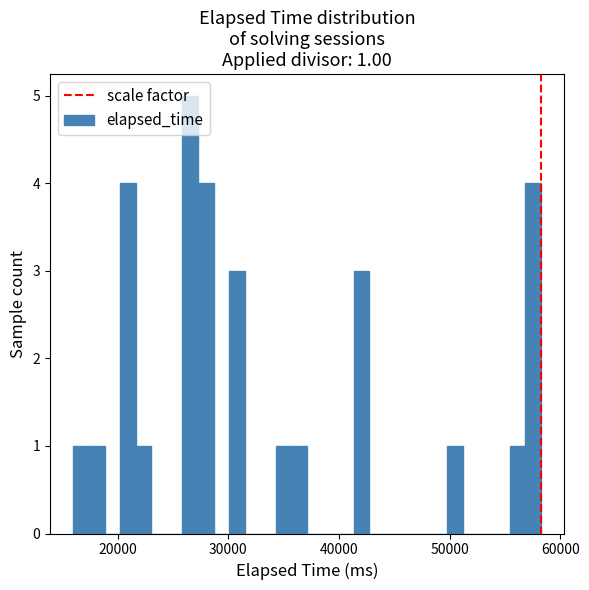

Around what value on the x-axis is the tallest bar? Give the approximate position of its centre, as read against the axis.

27000